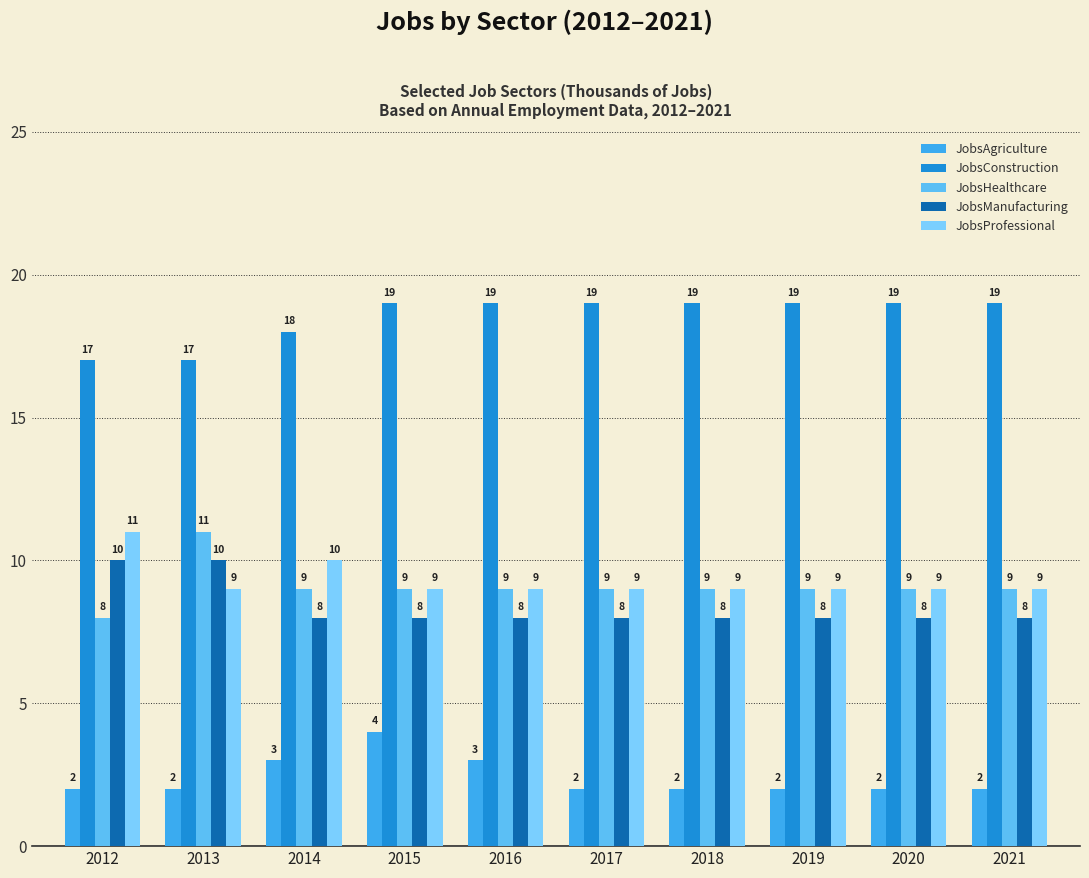

Count the number of data series in this chart.

5